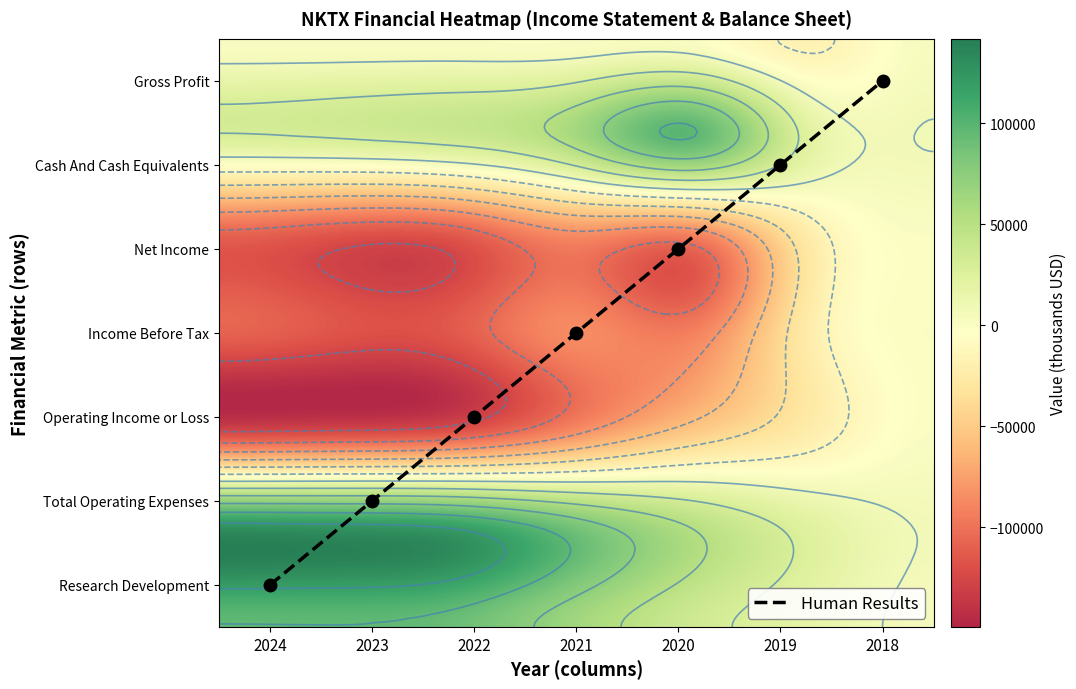

Which series changed the most between 2021 and 2020?

Cash And Cash Equivalents